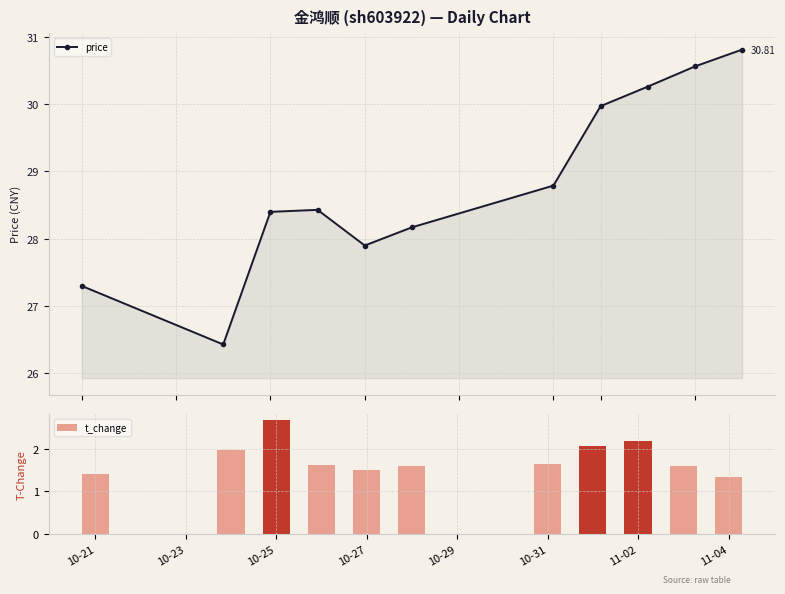

True or false: price has more than 1 points higher than both neighbors.

False